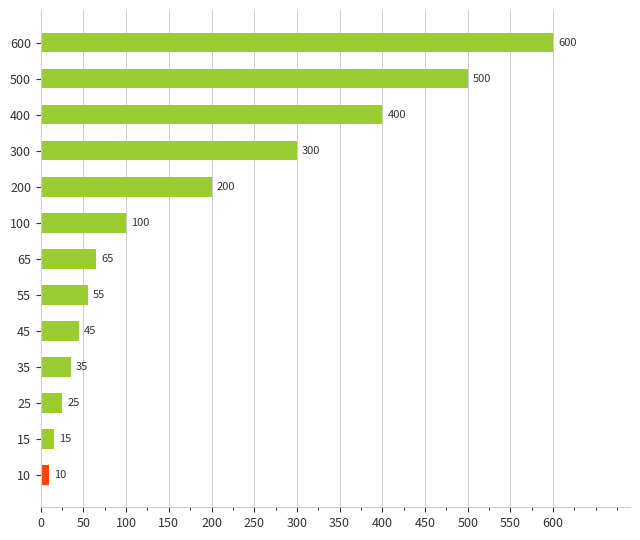

Reading bottom to top, list all the values displayed in this chart.

10=10	15=15	25=25	35=35	45=45	55=55	65=65	100=100	200=200	300=300	400=400	500=500	600=600